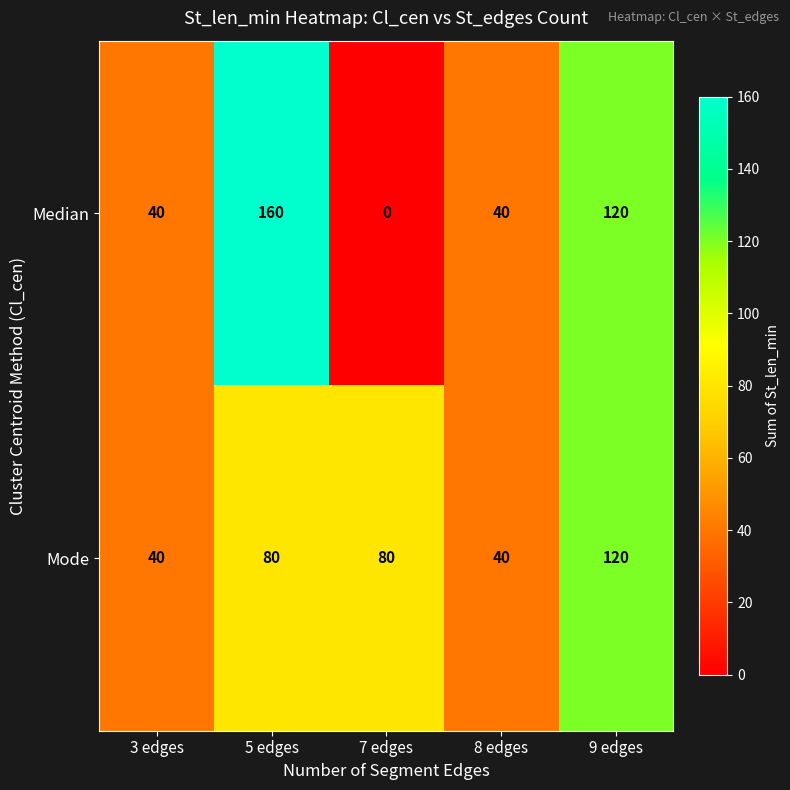

Reading right to left, list all the values displayed in this chart.

Median: 120	40	0	160	40
Mode: 120	40	80	80	40